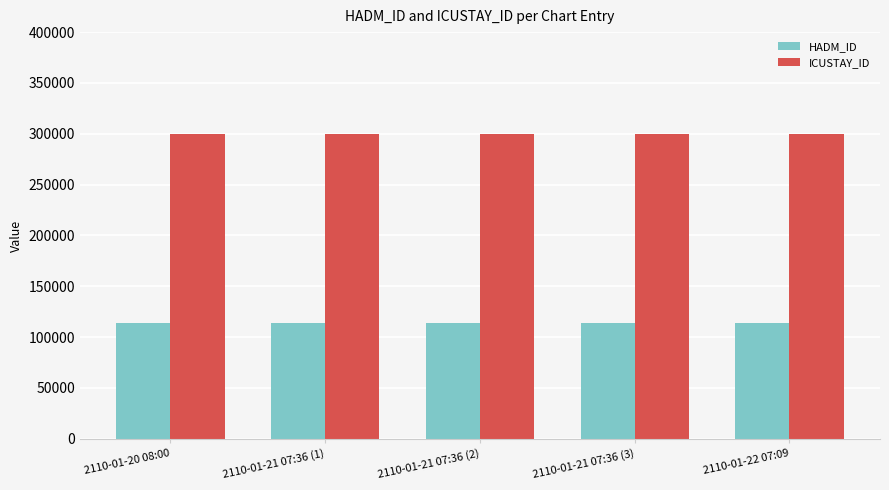

What is the label of the 4th bar from the left?

2110-01-21 07:36 (3)